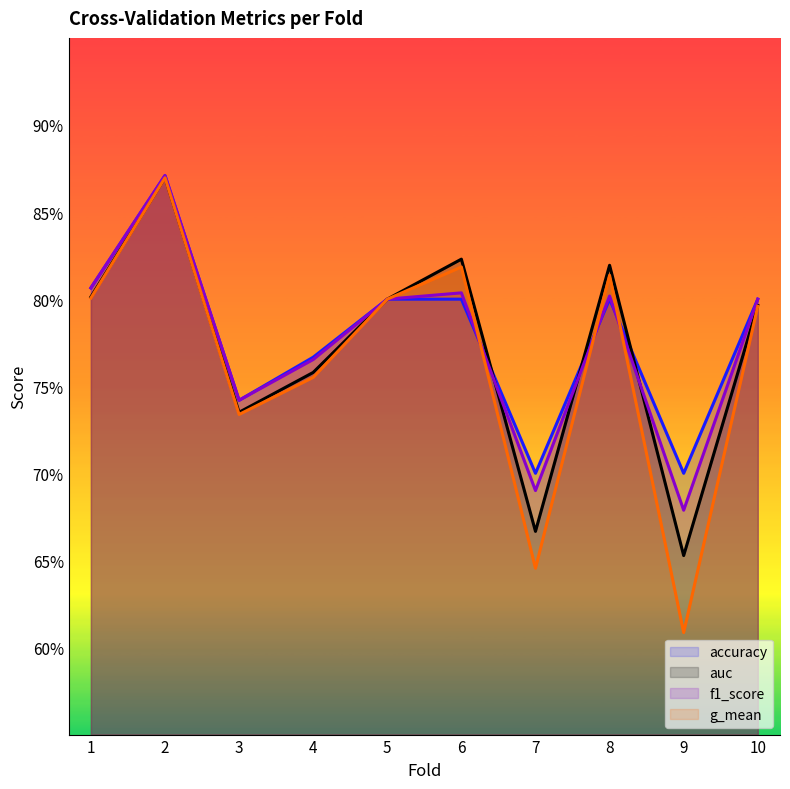

At 5, list the series in order from largest to smallest.

accuracy, auc, f1_score, g_mean